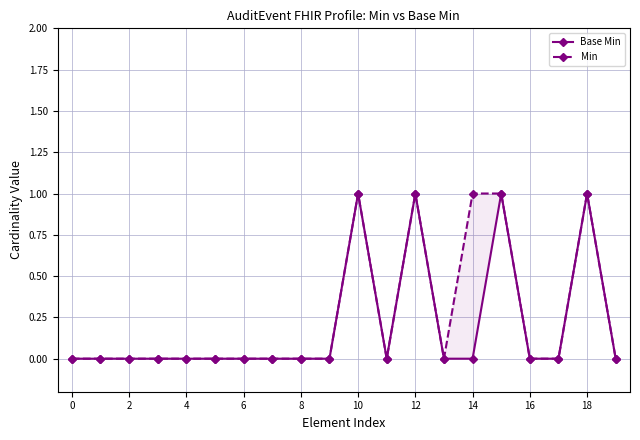

Which has a higher value, 14 or 2?

14